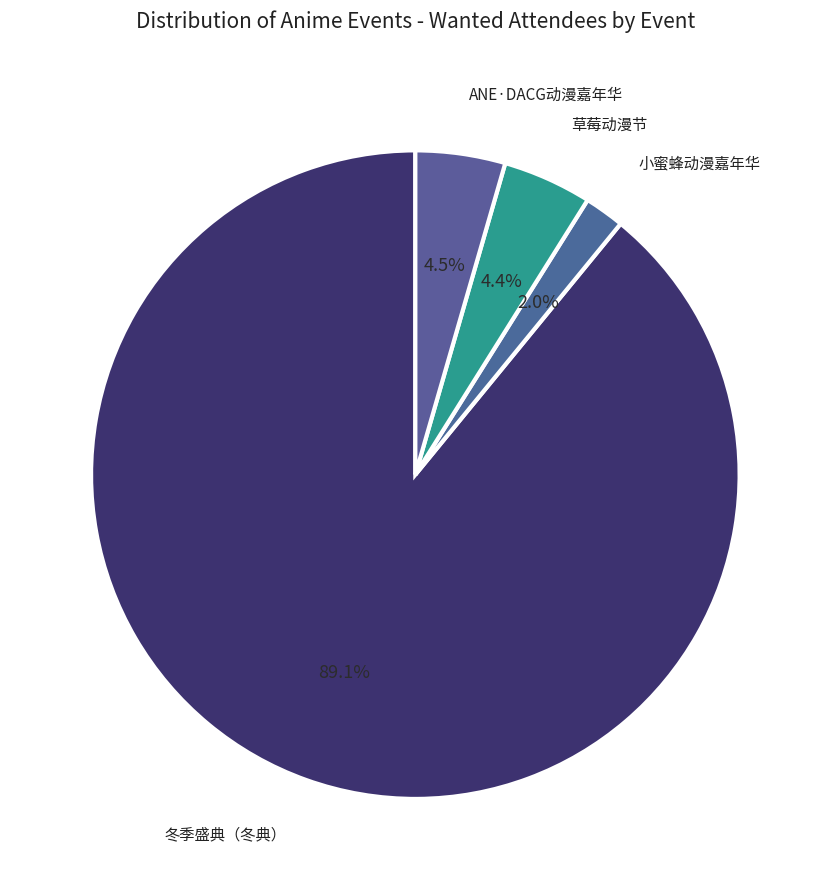

Count the number of slices in the pie.

4